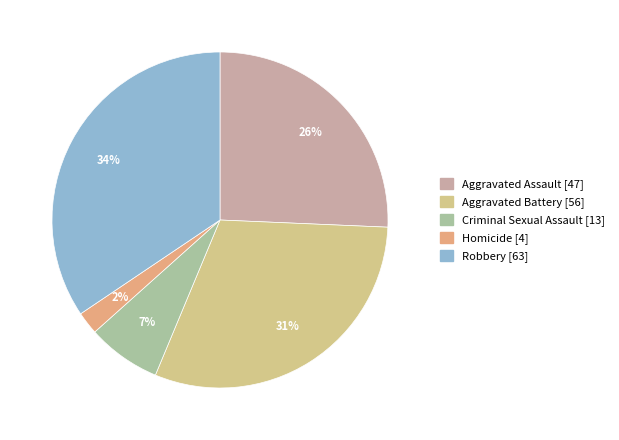

The Aggravated Battery slice represents 43% of the pie. True or false?

False